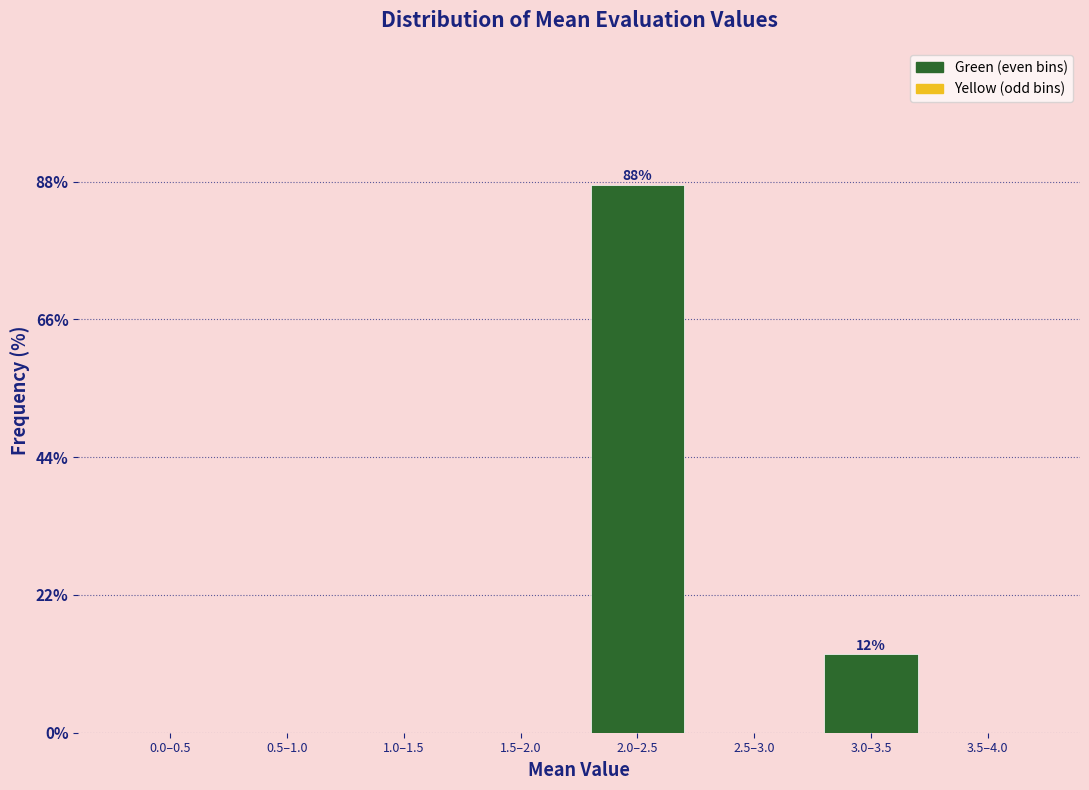

Reading left to right, transcribe all the data shown in this chart.

0.0–0.5=0.0	0.5–1.0=0.0	1.0–1.5=0.0	1.5–2.0=0.0	2.0–2.5=87.5	2.5–3.0=0.0	3.0–3.5=12.5	3.5–4.0=0.0